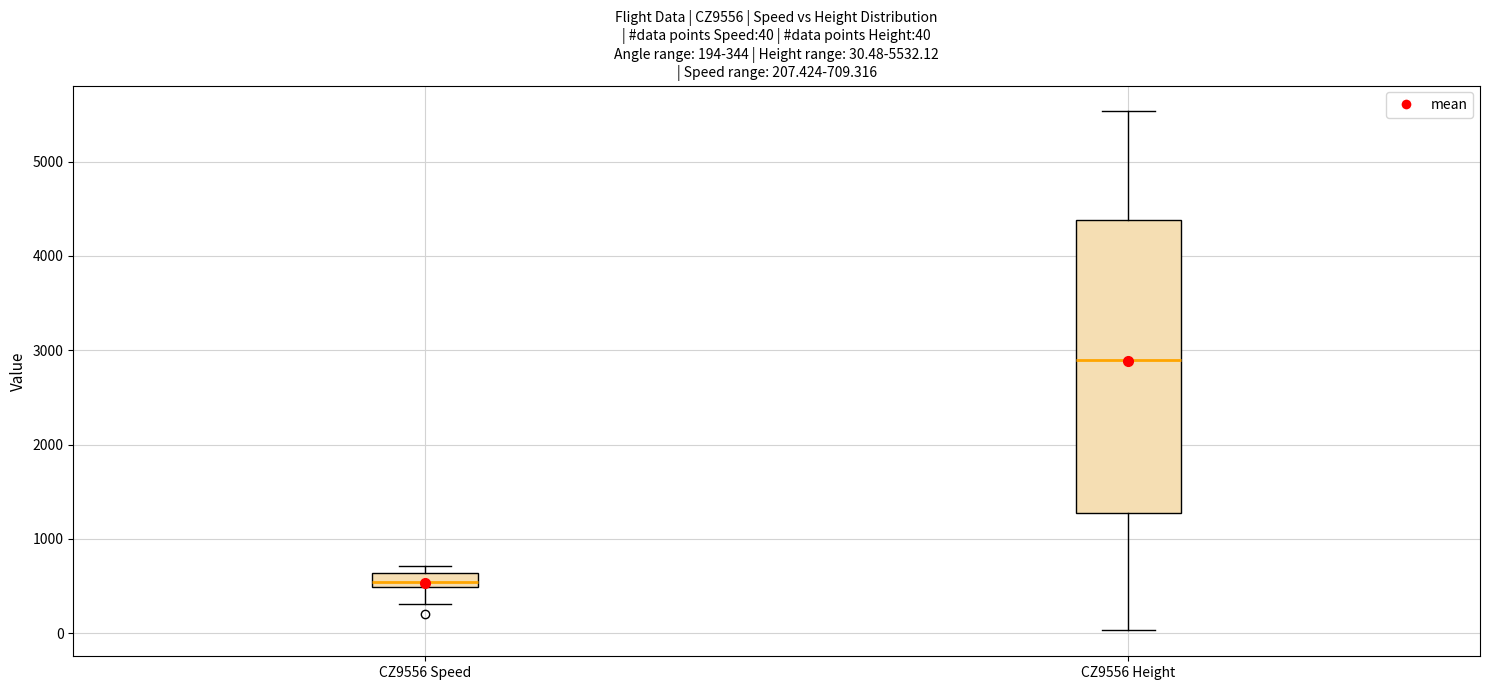

Which box's median line is the lowest?

CZ9556 Speed